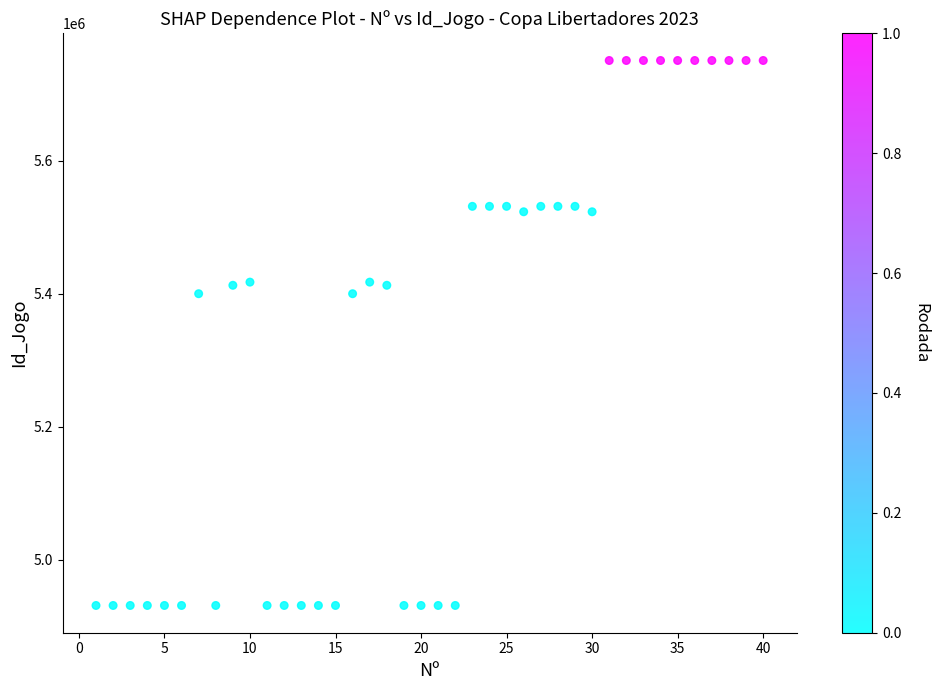

What is the range of Y values (max minus min)?

819607